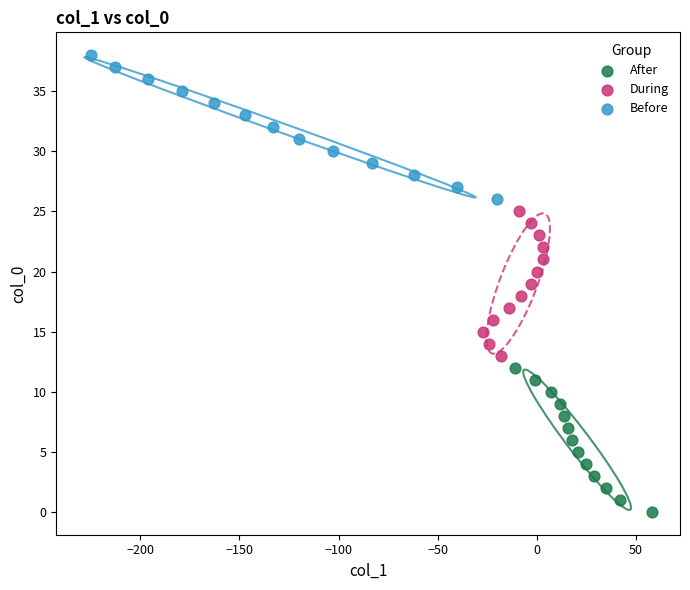

Which series contains the highest Y value?

Before